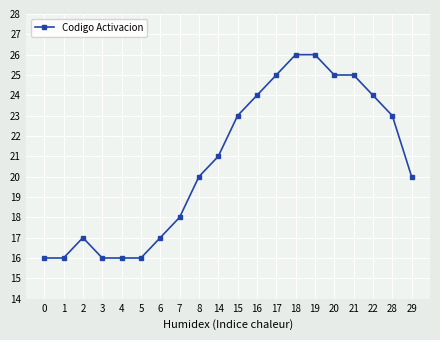

Between 8 and 14, which is larger?

14